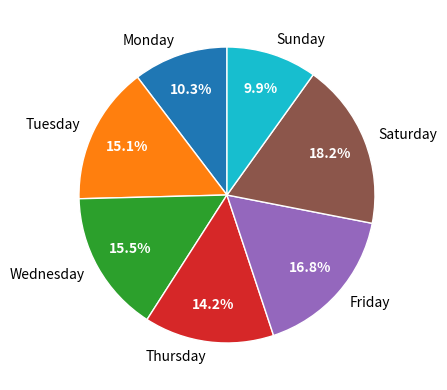

Do Sunday and Thursday together represent more than half of the pie?

No